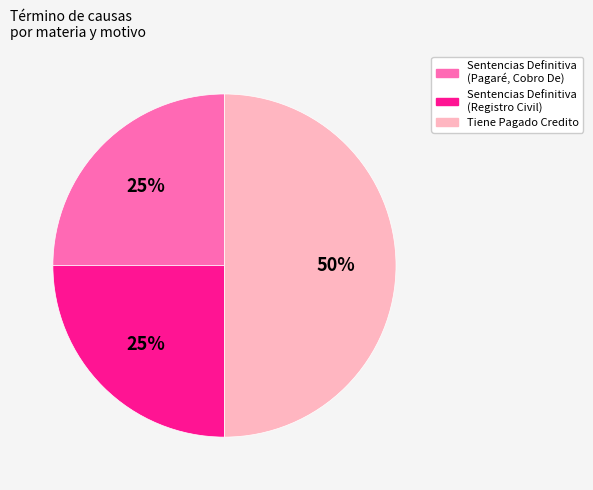

Does Sentencias Definitiva (Pagaré, Cobro De) account for over 50% of the chart?

No